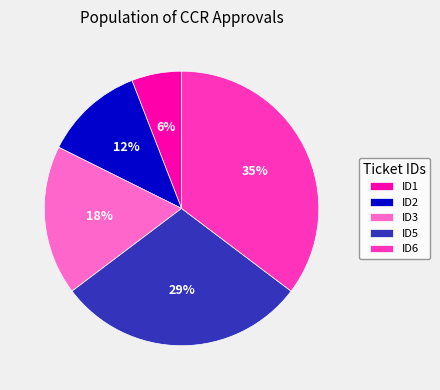

How many segments does this pie chart have?

5